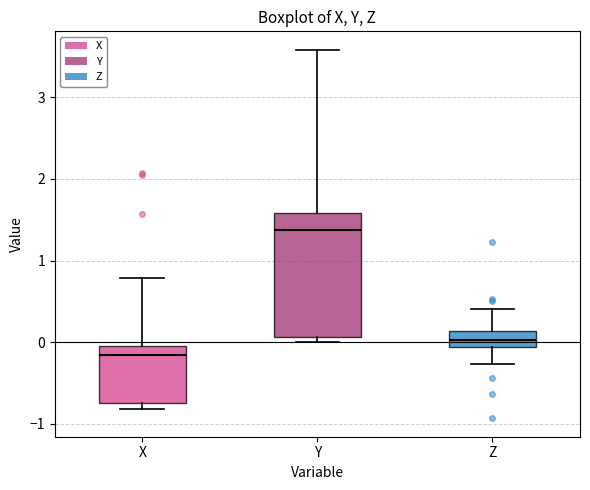

Reading left to right, transcribe this box plot: for each box, give where its median line is, the range the box spans, and where its two whiskers end, as read against the y-axis. The values are not printed on the chart, so give them approximately, as read against the axis.

X: median -0.2, box -0.7 to 0.0, whiskers -0.8 to 0.8
Y: median 1.4, box 0.1 to 1.6, whiskers 0.0 to 3.6
Z: median 0.0, box -0.1 to 0.1, whiskers -0.3 to 0.4